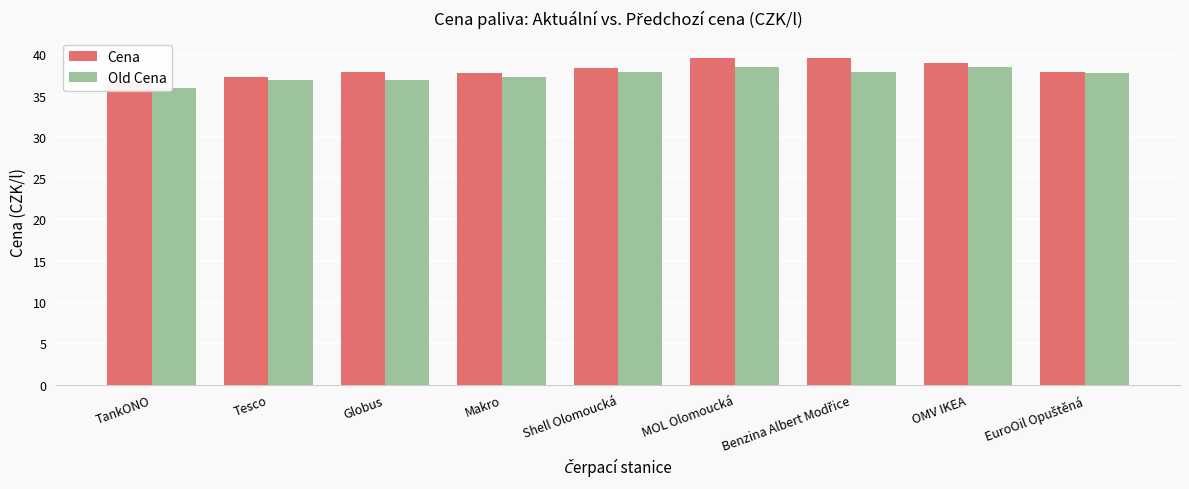

What is the difference between the Cena values at MOL Olomoucká and EuroOil Opuštěná?

1.6